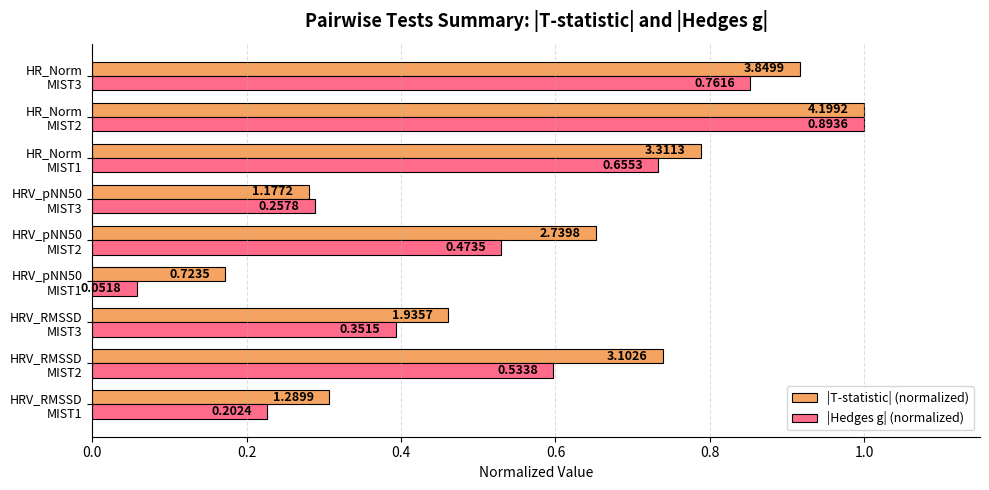

What is the difference between the second highest and second lowest values in the |T-statistic| (normalized) series?

0.6